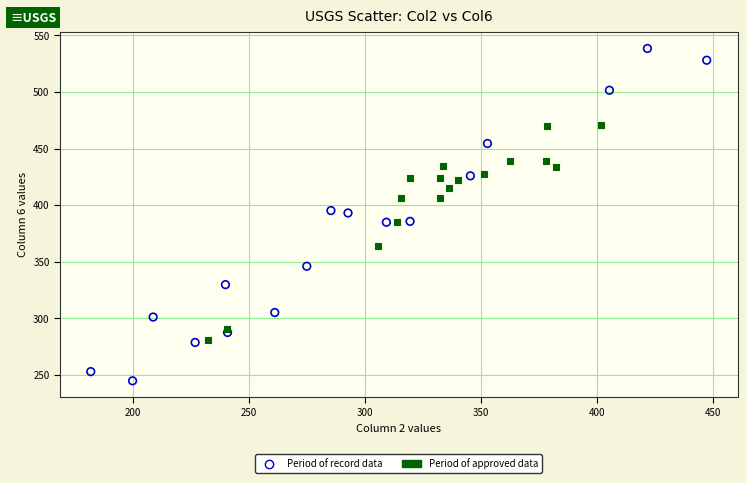

Which series reaches the minimum Y coordinate?

Period of record data